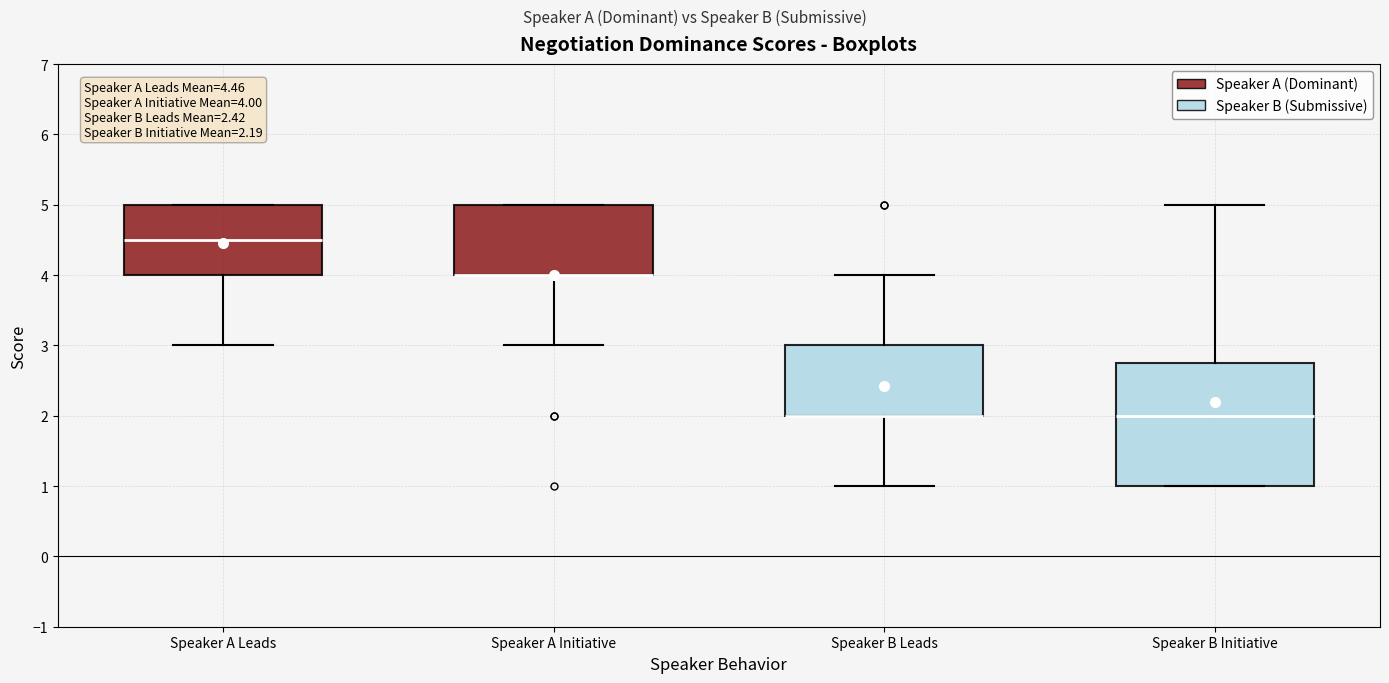

Comparing the boxes themselves (not the whiskers), which one is the tallest?

Speaker B Initiative